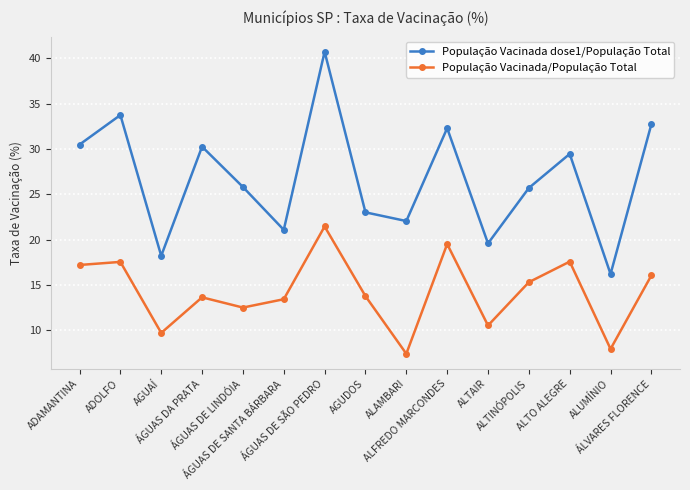

How many interior local valleys does the População Vacinada dose1/População Total series have?

5